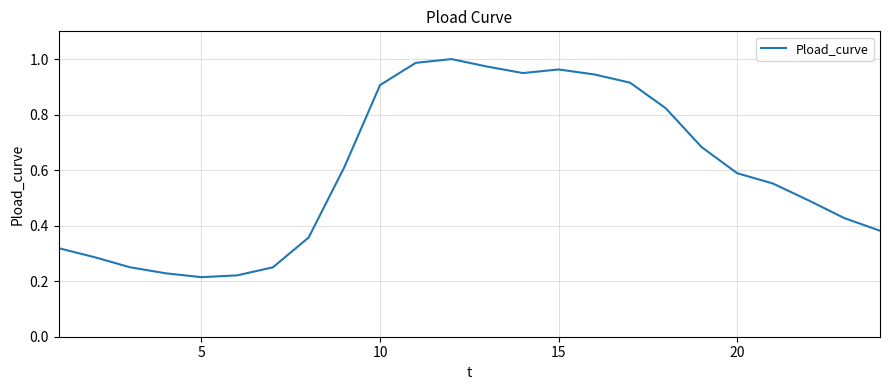

True or false: the data shows 0.3 at 5.

False